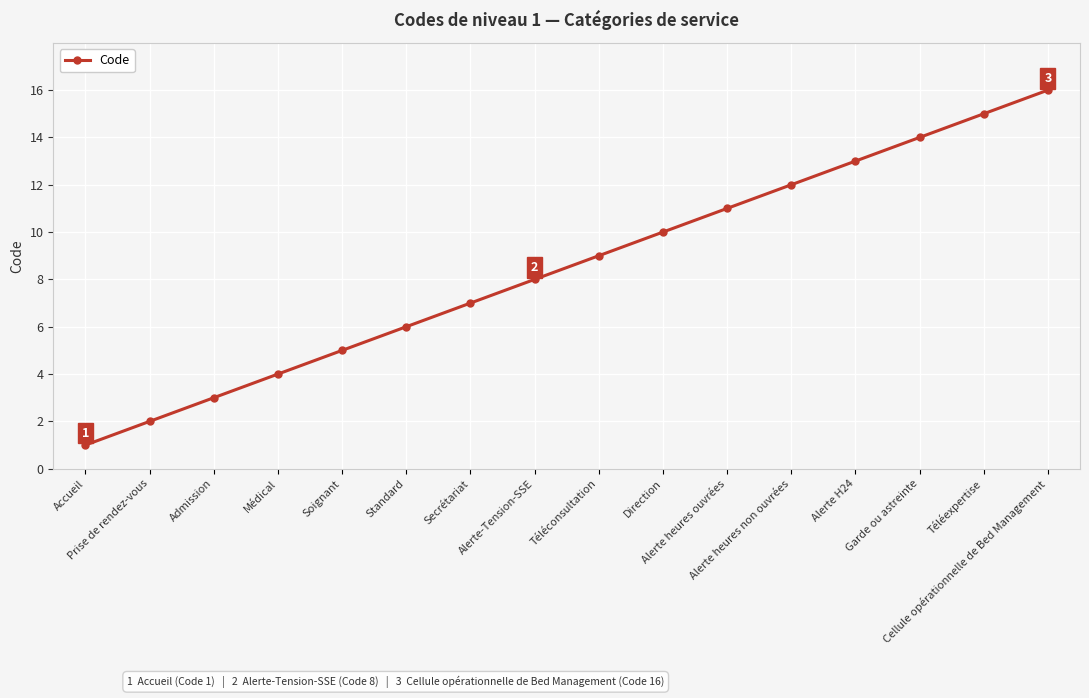

True or false: the data shows 3 at Alerte-Tension-SSE.

False